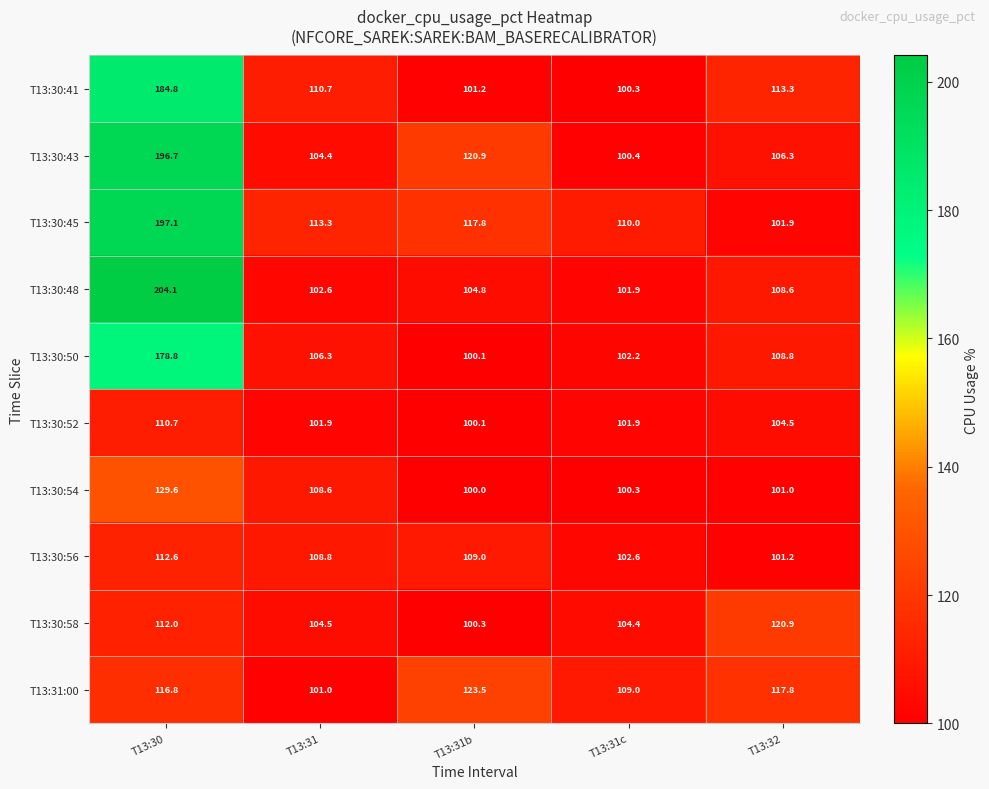

How many values in the T13:31:00 series exceed 116?

3